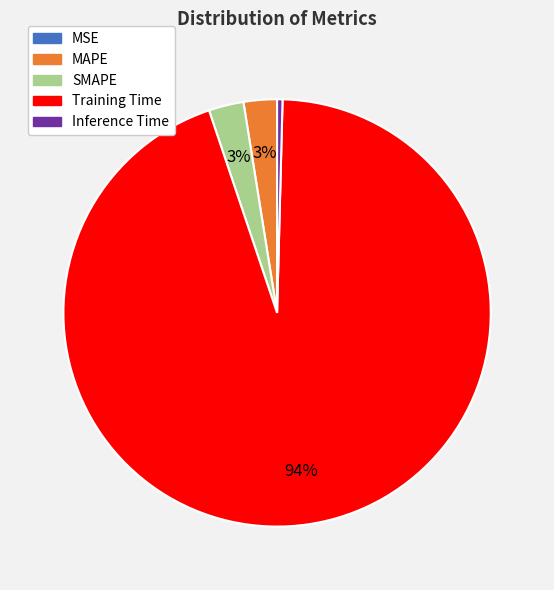

What percentage is the SMAPE slice, to the nearest percent?

3%